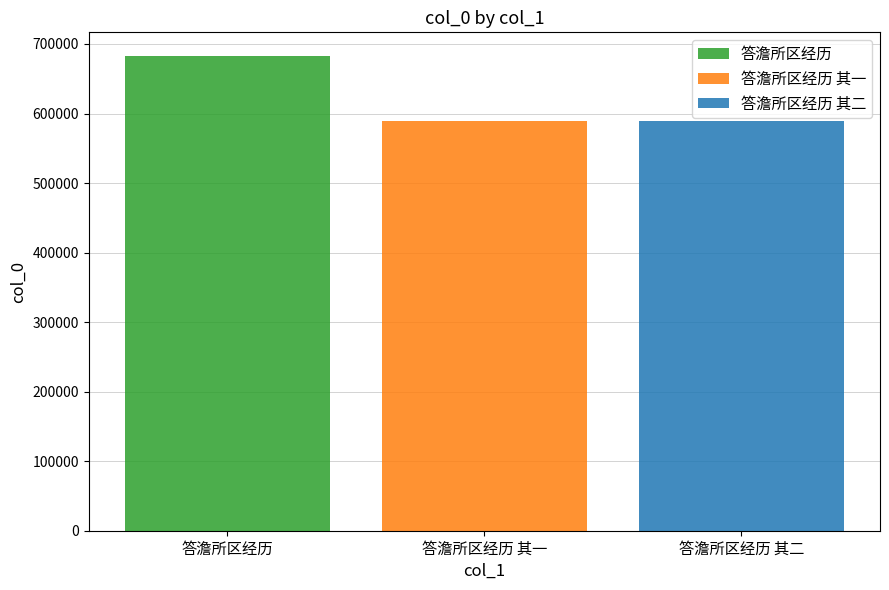

What is the approximate value of 答澹所区经历 其一 at 答澹所区经历 其一?

589090